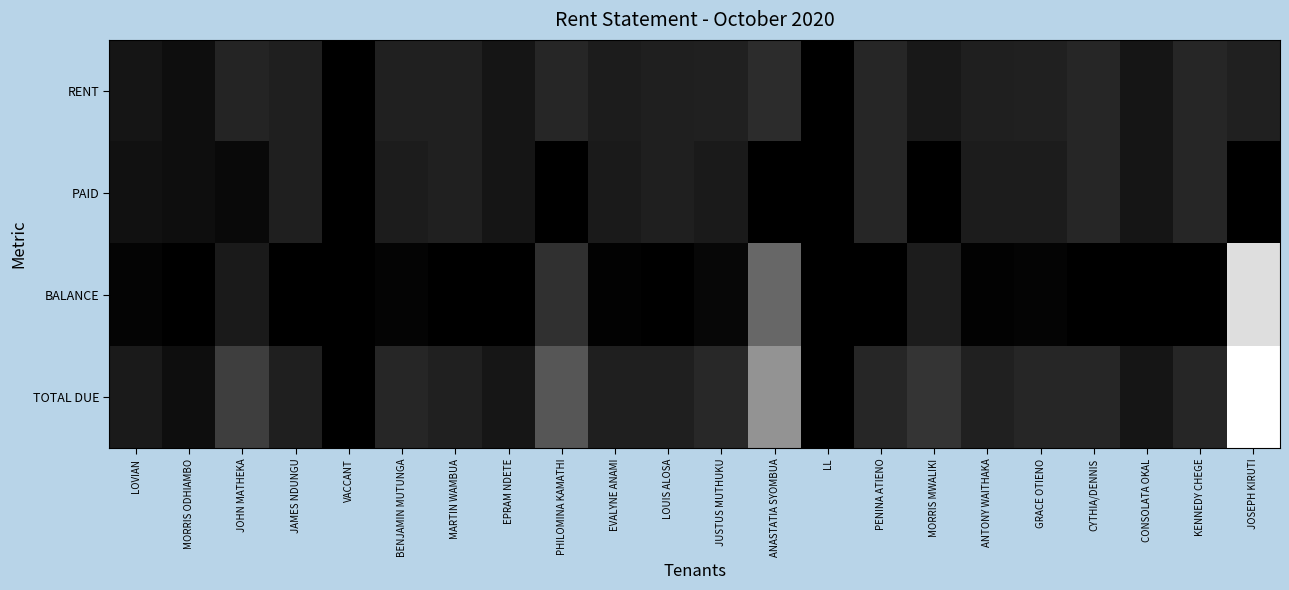

Reading left to right, list all the values displayed in this chart.

RENT: LOVIAN=4500	MORRIS ODHIAMBO=3000	JOHN MATHEKA=7500	JAMES NDUNGU=6500	VACCANT=0	BENJAMIN MUTUNGA=7000	MARTIN WAMBUA=7000	EPRAM NDETE=4500	PHILOMINA KAMATHI=8000	EVALYNE ANAMI=6000	LOUIS ALOSA=6500	JUSTUS MUTHUKU=7000	ANASTATIA SYOMBUA=9350	LL=0	PENINA ATIENO=8000	MORRIS MWALIKI=5000	ANTONY WAITHAKA=6500	GRACE OTIENO=7000	CYTHIA/DENNIS=8000	CONSOLATA OKAL=4500	KENNEDY CHEGE=8000	JOSEPH KIRUTI=7000
PAID: LOVIAN=3600	MORRIS ODHIAMBO=3000	JOHN MATHEKA=2000	JAMES NDUNGU=6500	VACCANT=0	BENJAMIN MUTUNGA=6000	MARTIN WAMBUA=7000	EPRAM NDETE=4400	PHILOMINA KAMATHI=-2000	EVALYNE ANAMI=5500	LOUIS ALOSA=6500	JUSTUS MUTHUKU=5500	ANASTATIA SYOMBUA=-12150	LL=0	PENINA ATIENO=8000	MORRIS MWALIKI=-1000	ANTONY WAITHAKA=6000	GRACE OTIENO=6000	CYTHIA/DENNIS=8000	CONSOLATA OKAL=4500	KENNEDY CHEGE=8000	JOSEPH KIRUTI=-39100
BALANCE: LOVIAN=900	MORRIS ODHIAMBO=0	JOHN MATHEKA=5500	JAMES NDUNGU=0	VACCANT=0	BENJAMIN MUTUNGA=1000	MARTIN WAMBUA=0	EPRAM NDETE=100	PHILOMINA KAMATHI=10000	EVALYNE ANAMI=500	LOUIS ALOSA=0	JUSTUS MUTHUKU=1500	ANASTATIA SYOMBUA=21500	LL=0	PENINA ATIENO=0	MORRIS MWALIKI=6000	ANTONY WAITHAKA=500	GRACE OTIENO=1000	CYTHIA/DENNIS=0	CONSOLATA OKAL=0	KENNEDY CHEGE=0	JOSEPH KIRUTI=46100
TOTAL DUE: LOVIAN=5400	MORRIS ODHIAMBO=3000	JOHN MATHEKA=13000	JAMES NDUNGU=6500	VACCANT=0	BENJAMIN MUTUNGA=8000	MARTIN WAMBUA=7000	EPRAM NDETE=4600	PHILOMINA KAMATHI=18000	EVALYNE ANAMI=6500	LOUIS ALOSA=6500	JUSTUS MUTHUKU=8500	ANASTATIA SYOMBUA=30850	LL=0	PENINA ATIENO=8000	MORRIS MWALIKI=11000	ANTONY WAITHAKA=7000	GRACE OTIENO=8000	CYTHIA/DENNIS=8000	CONSOLATA OKAL=4500	KENNEDY CHEGE=8000	JOSEPH KIRUTI=53100